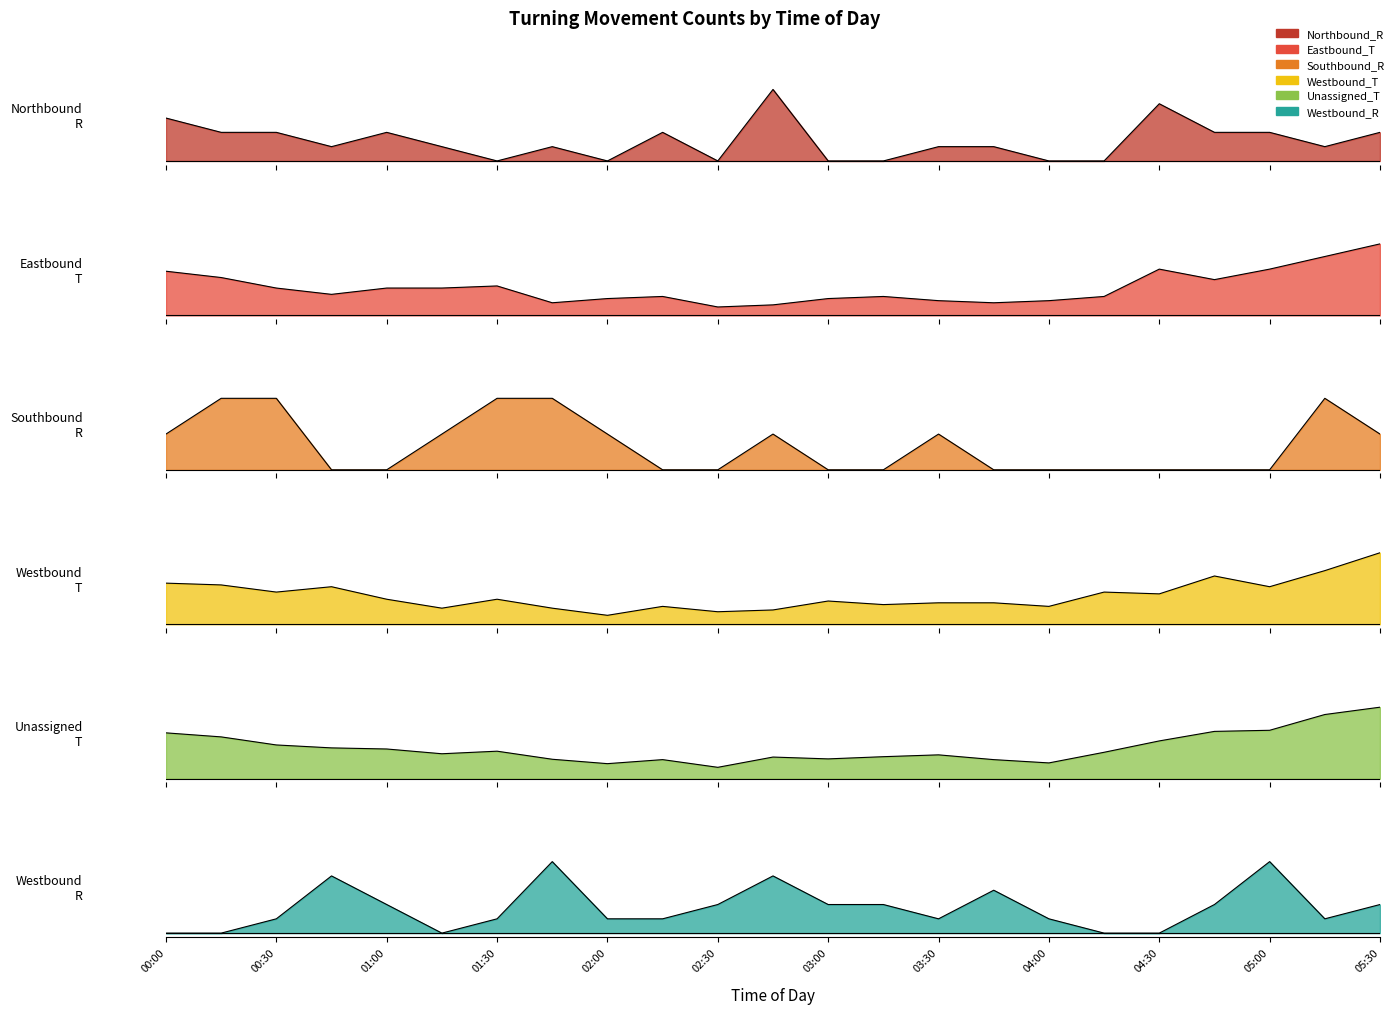

What is the total value across all series at 05:00?

3.2